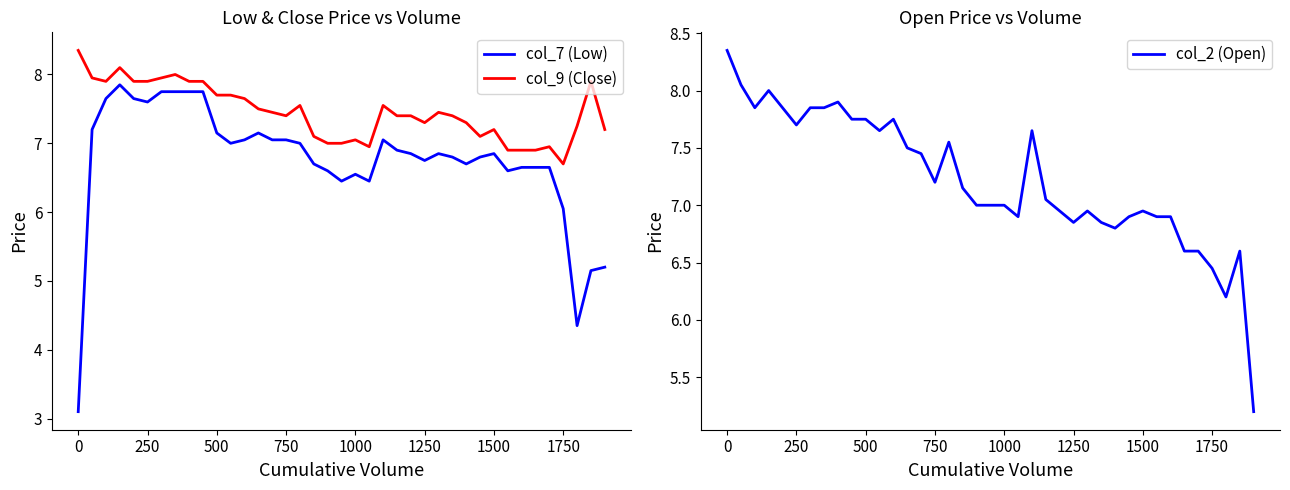

Reading left to right, what are all the values shown in this chart?

col_7 (Low): 3.1	7.2	7.7	7.8	7.7	7.6	7.8	7.8	7.8	7.8	7.2	7.0	7.0	7.2	7.0	7.0	7.0	6.7	6.6	6.5	6.5	6.5	7.0	6.9	6.8	6.8	6.8	6.8	6.7	6.8	6.8	6.6	6.7	6.7	6.7	6.0	4.3	5.2	5.2
col_9 (Close): 8.3	8.0	7.9	8.1	7.9	7.9	8.0	8.0	7.9	7.9	7.7	7.7	7.7	7.5	7.5	7.4	7.5	7.1	7.0	7.0	7.0	7.0	7.5	7.4	7.4	7.3	7.5	7.4	7.3	7.1	7.2	6.9	6.9	6.9	7.0	6.7	7.2	7.9	7.2
col_2 (Open): 8.3	8.1	7.8	8.0	7.8	7.7	7.8	7.8	7.9	7.8	7.8	7.7	7.8	7.5	7.5	7.2	7.5	7.2	7.0	7.0	7.0	6.9	7.7	7.0	7.0	6.8	7.0	6.8	6.8	6.9	7.0	6.9	6.9	6.6	6.6	6.5	6.2	6.6	5.2